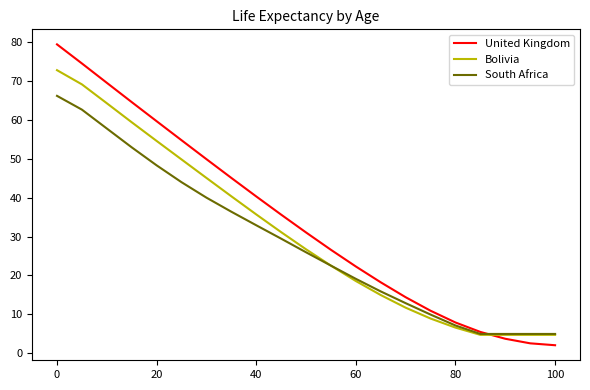

List the series in order of their peak value, highest first.

United Kingdom, Bolivia, South Africa